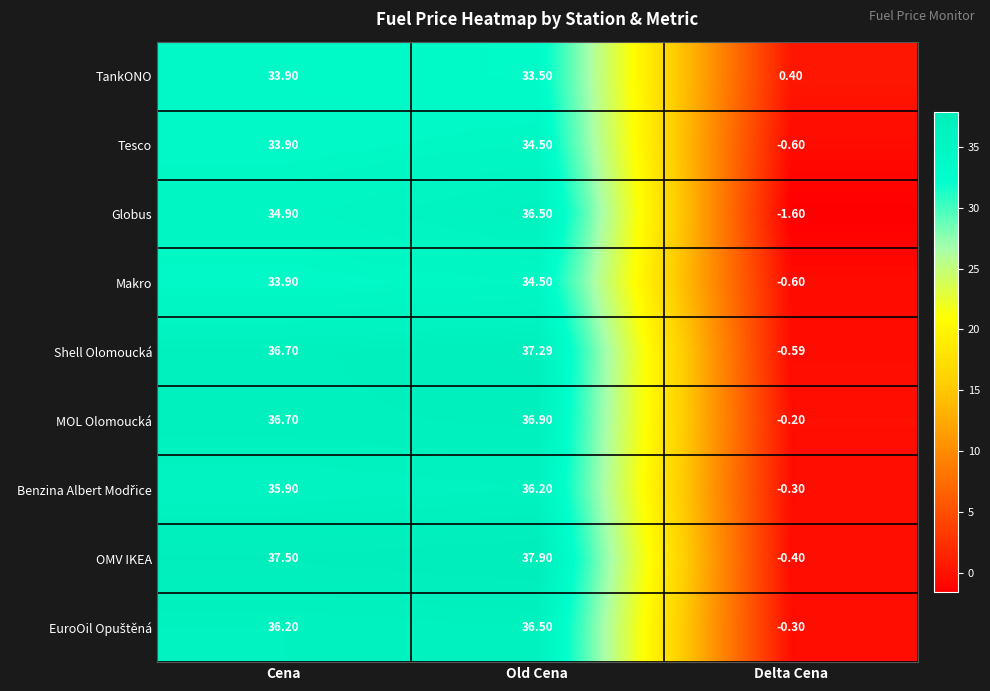

At which label is Tesco closest to 16?

Delta Cena